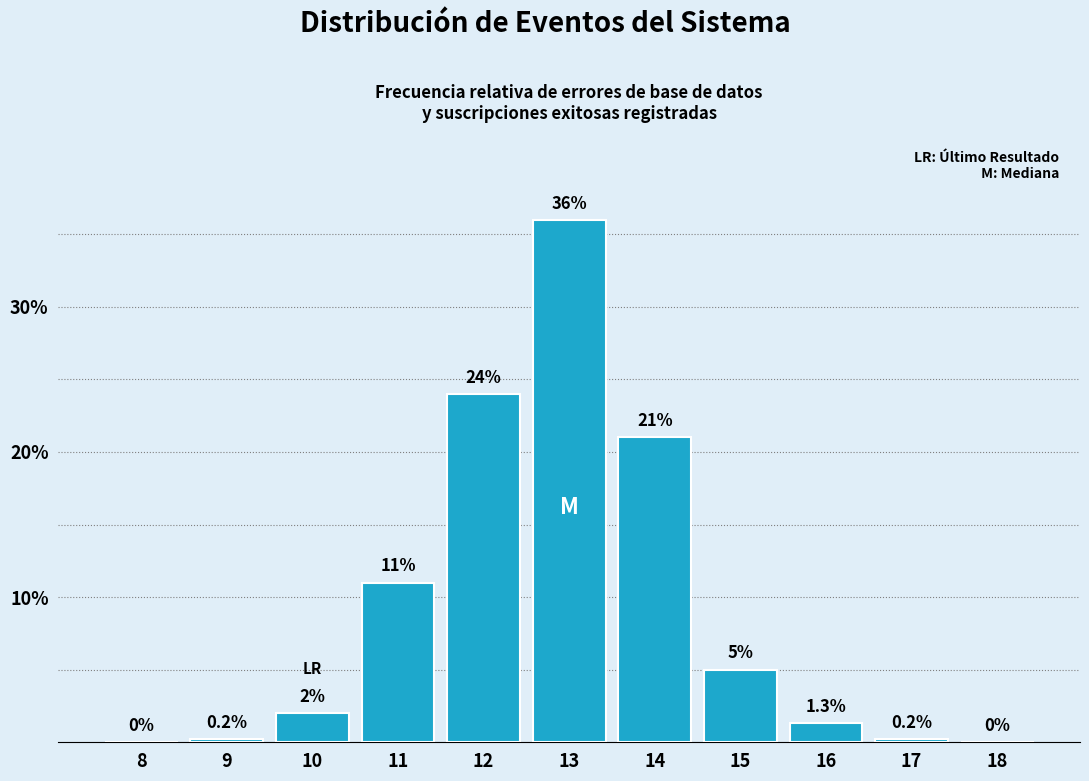

Reading right to left, what are all the values shown in this chart?

18=0.0	17=0.2	16=1.3	15=5.0	14=21.0	13=36.0	12=24.0	11=11.0	10=2.0	9=0.2	8=0.0